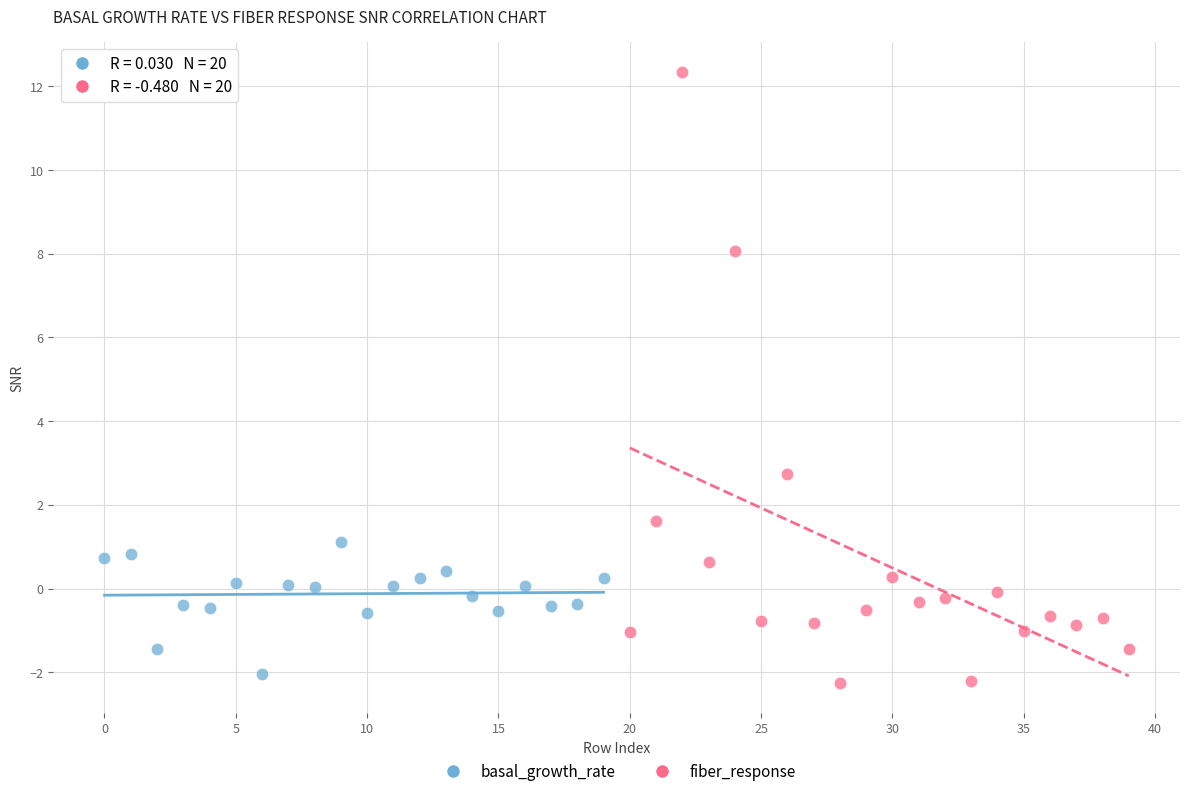

Which series contains the highest Y value?

fiber_response